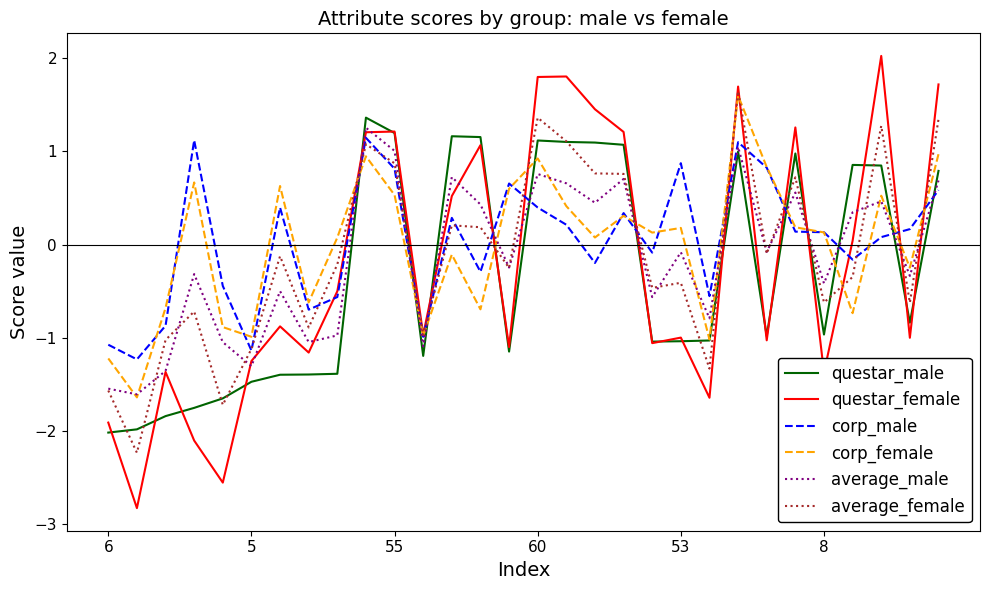

In corp_female, how many points are higher than both neighbors (excluding endpoints)?

9